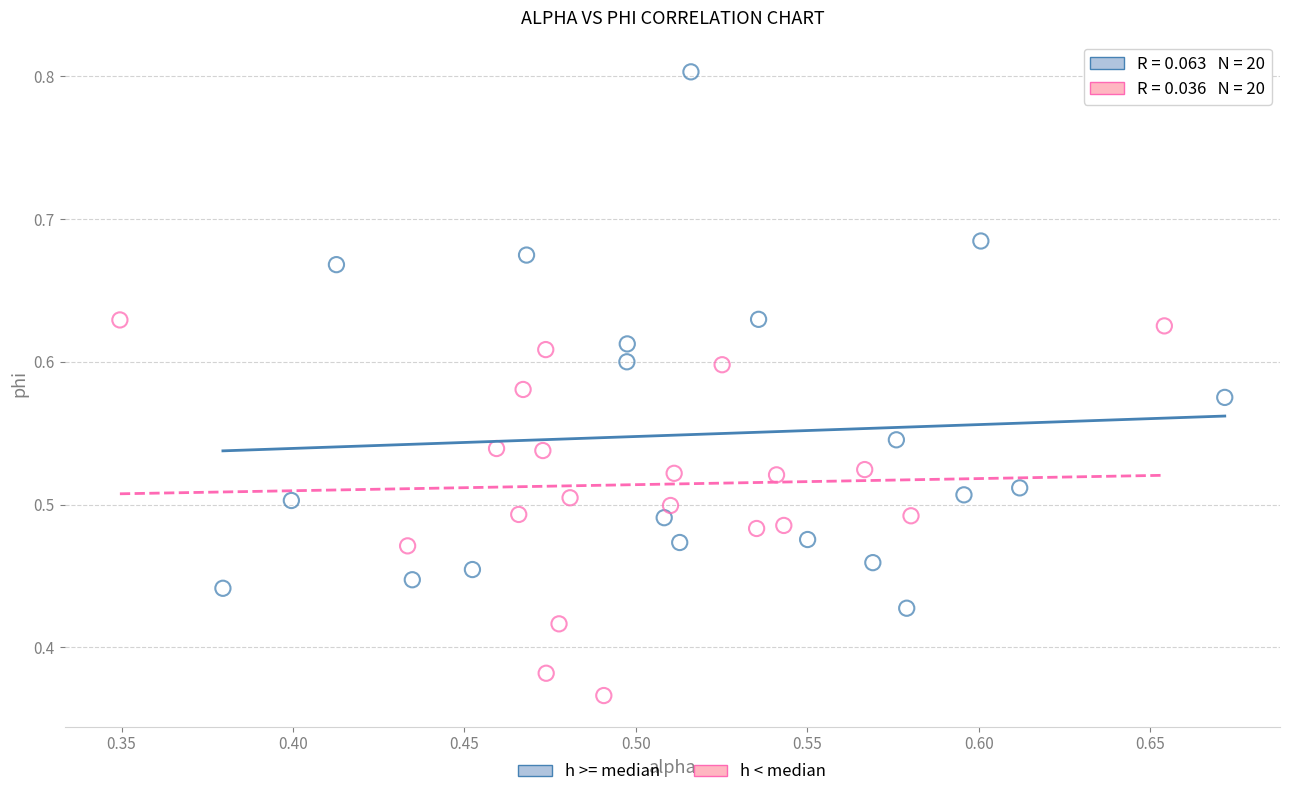

Which series contains the highest Y value?

h >= median